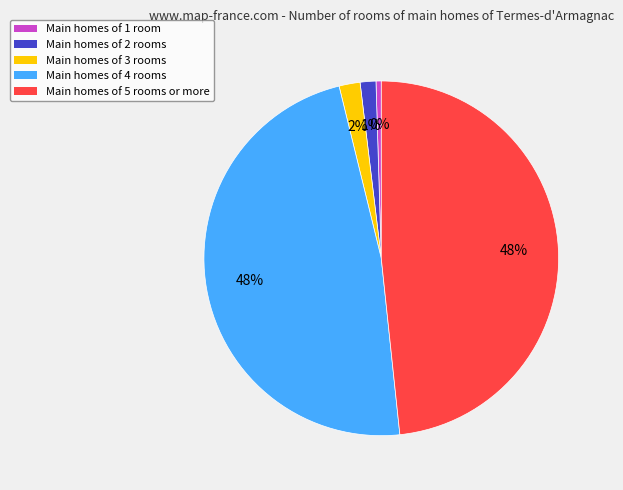

To the nearest percent, what is the average slice percentage?

20%